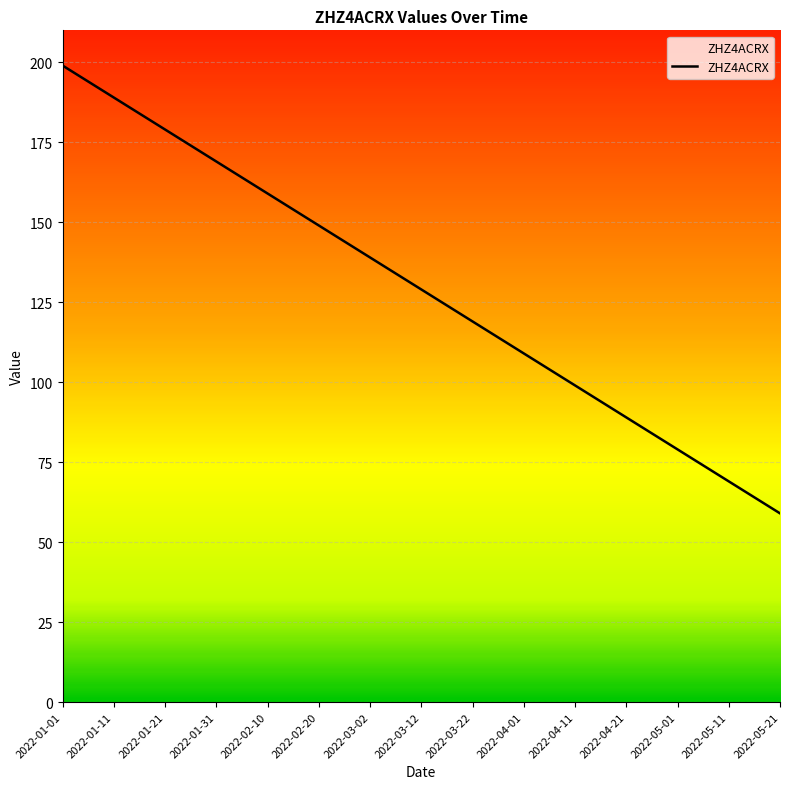

What is the greatest value displayed?

199